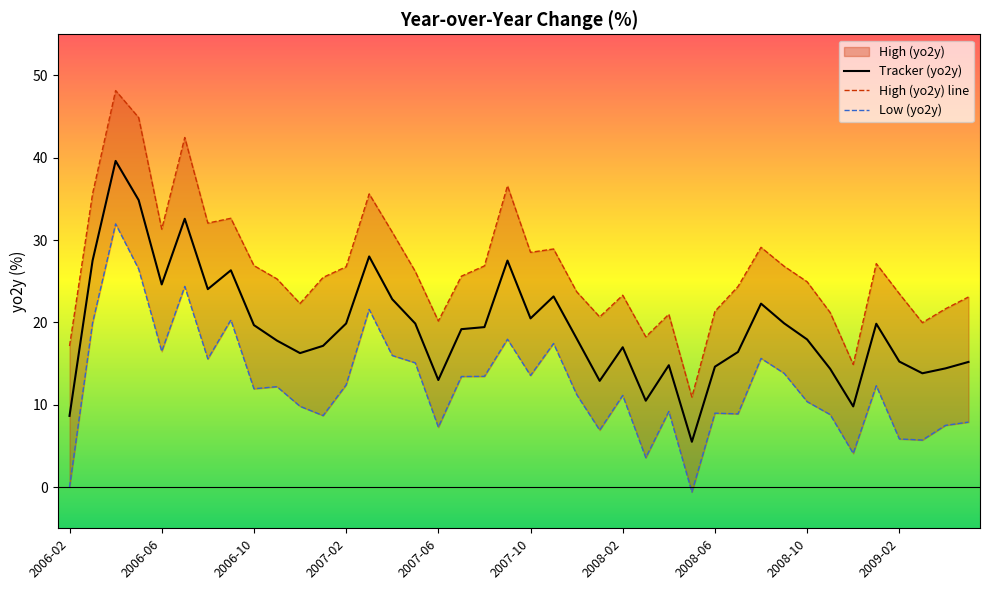

Is it true that Tracker (yo2y) equals 24.6 at 2006-06?

True